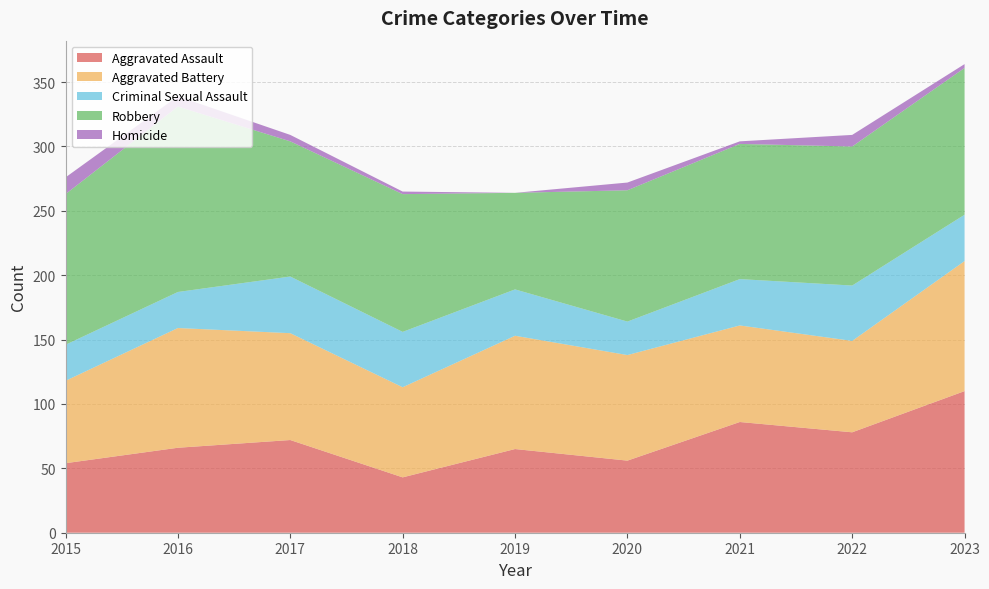

Reading left to right, transcribe all the data shown in this chart.

Aggravated Assault: 2015=54	2016=66	2017=72	2018=43	2019=65	2020=56	2021=86	2022=78	2023=110
Aggravated Battery: 2015=64	2016=93	2017=83	2018=70	2019=88	2020=82	2021=75	2022=71	2023=101
Criminal Sexual Assault: 2015=28	2016=28	2017=44	2018=43	2019=36	2020=26	2021=36	2022=43	2023=36
Robbery: 2015=117	2016=144	2017=105	2018=107	2019=75	2020=102	2021=105	2022=108	2023=114
Homicide: 2015=13	2016=8	2017=5	2018=2	2019=0	2020=6	2021=2	2022=9	2023=3